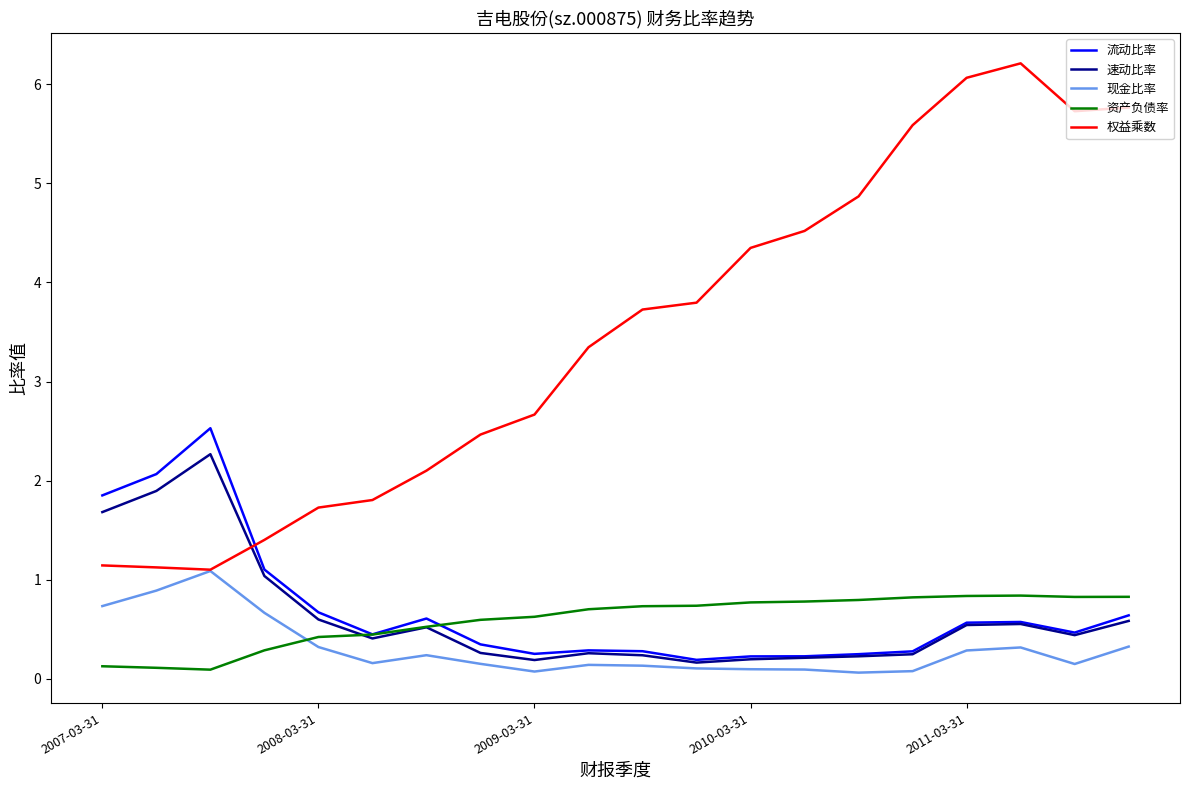

In 流动比率, how many points are lower than both neighbors (excluding endpoints)?

4